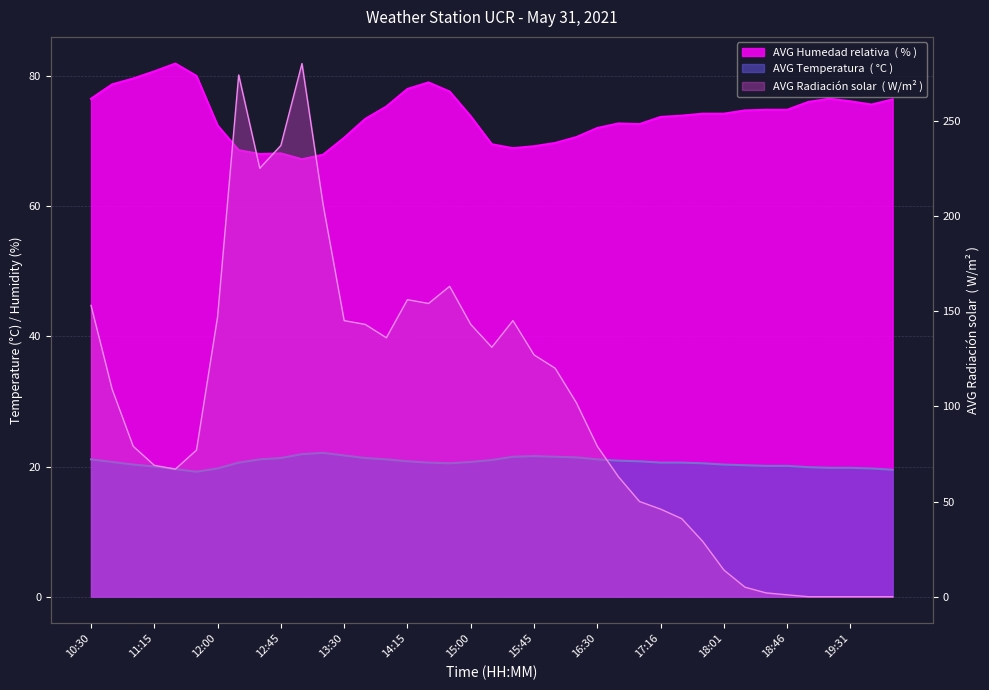

The AVG Radiación solar  ( W/m² ) series shows 109.0 at 10:45. True or false?

True